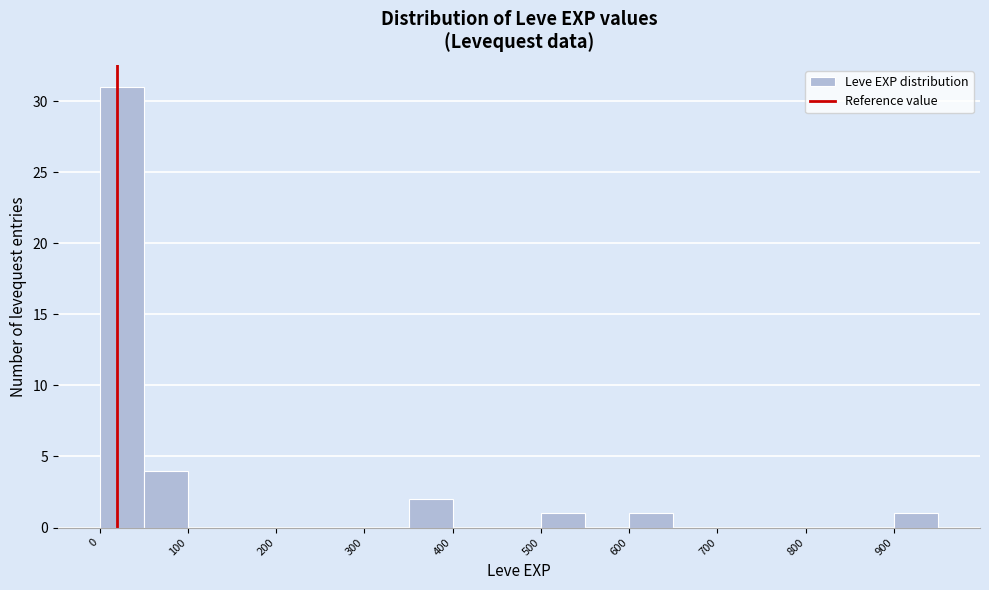

Reading left to right, transcribe this chart: for each bar, give the range it covers on the x-axis and its height. The values are not printed on the chart, so give them approximately, as read against the axis.

0 to 50: 31
50 to 100: 4
100 to 150: 0
150 to 200: 0
200 to 250: 0
250 to 300: 0
300 to 350: 0
350 to 400: 2
400 to 450: 0
450 to 500: 0
500 to 550: 1
550 to 600: 0
600 to 650: 1
650 to 700: 0
700 to 750: 0
750 to 800: 0
800 to 850: 0
850 to 900: 0
900 to 950: 1